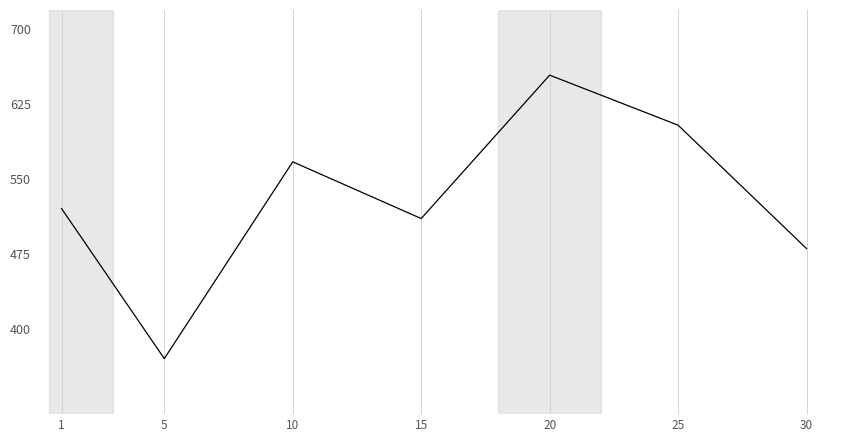

What is the difference between the maximum and second lowest values?

173.3